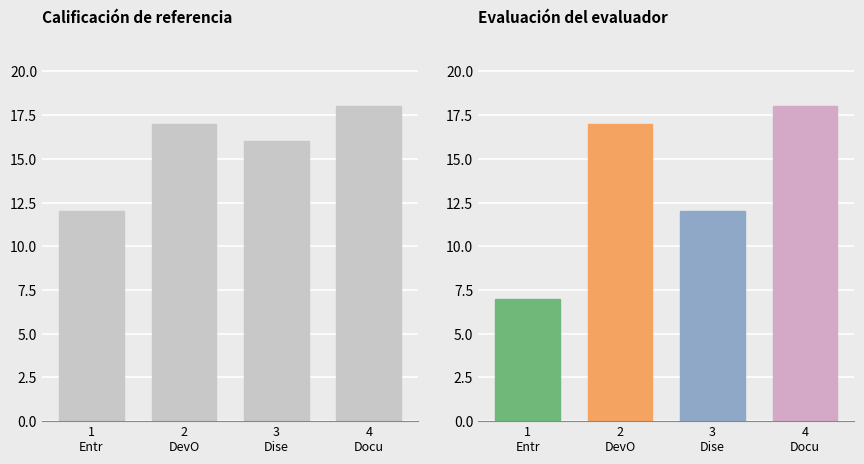

Reading left to right, list all the values displayed in this chart.

Calificación de referencia: 12	17	16	18
Evaluación del evaluador: 7	17	12	18